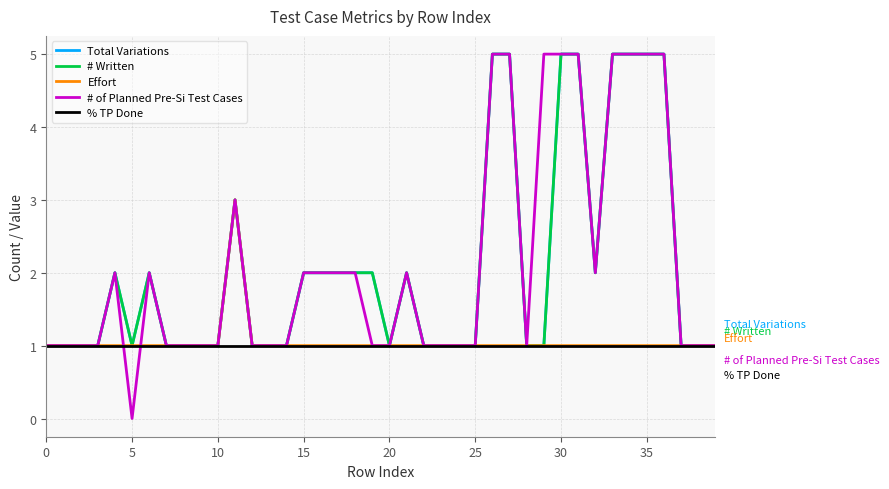

Which category has the highest value in the # of Planned Pre-Si Test Cases series?

26